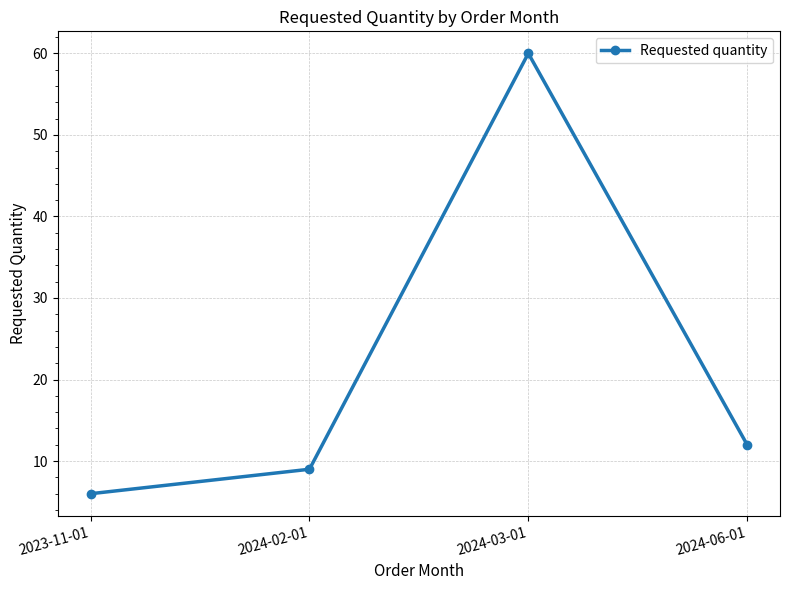

How many data points does each series have?

4